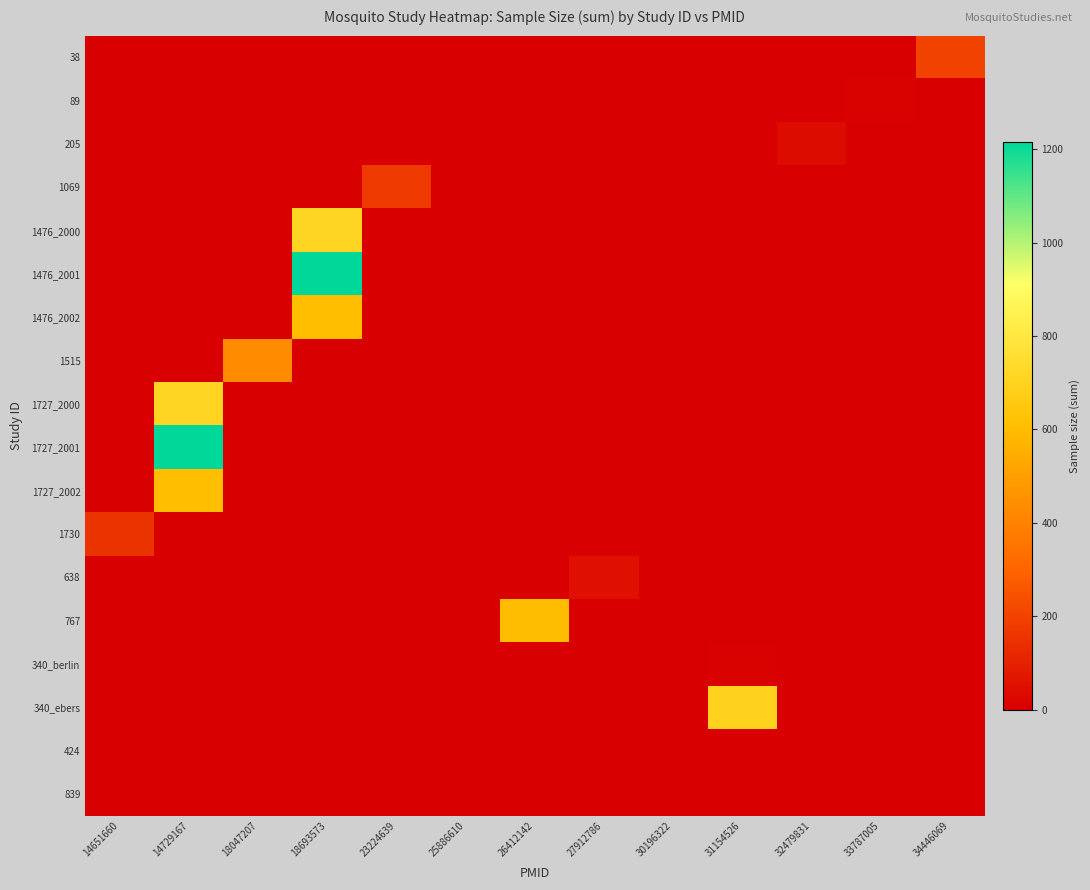

Which category has the highest value across all series?

18693573